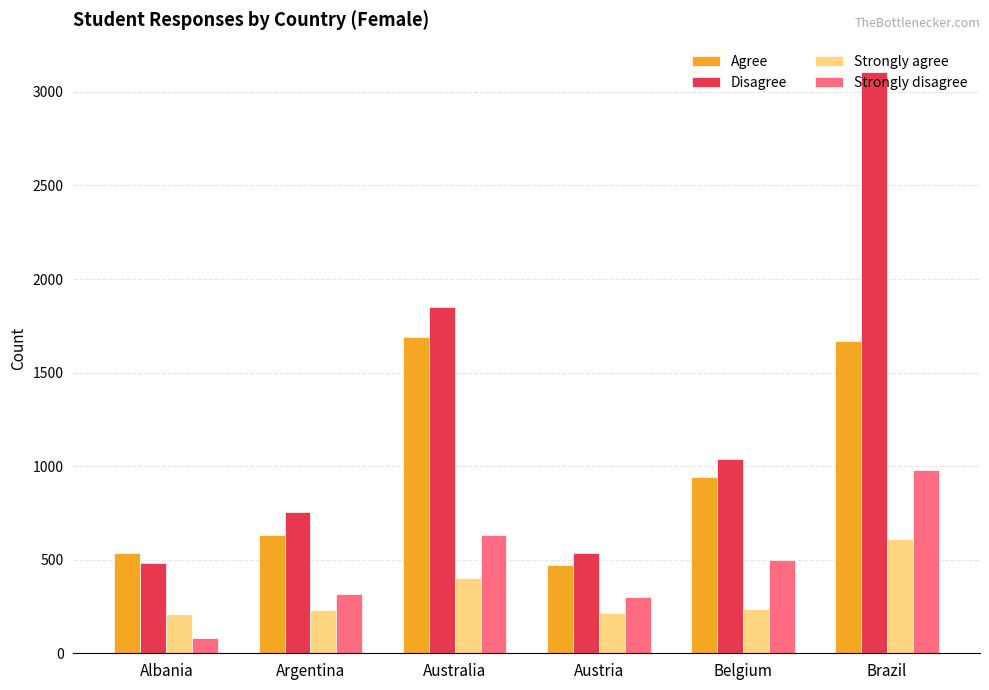

True or false: Agree has a value of 537 at Albania.

True